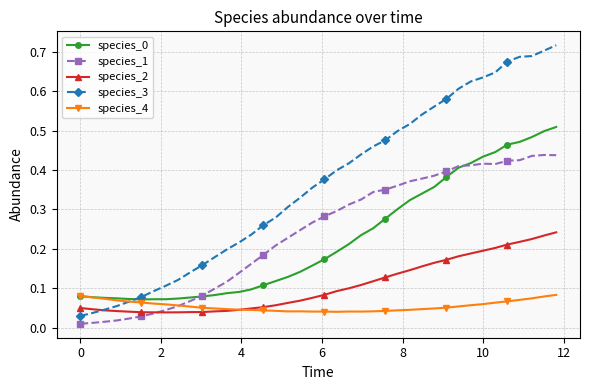

True or false: species_1 and species_3 intersect in this chart.

False